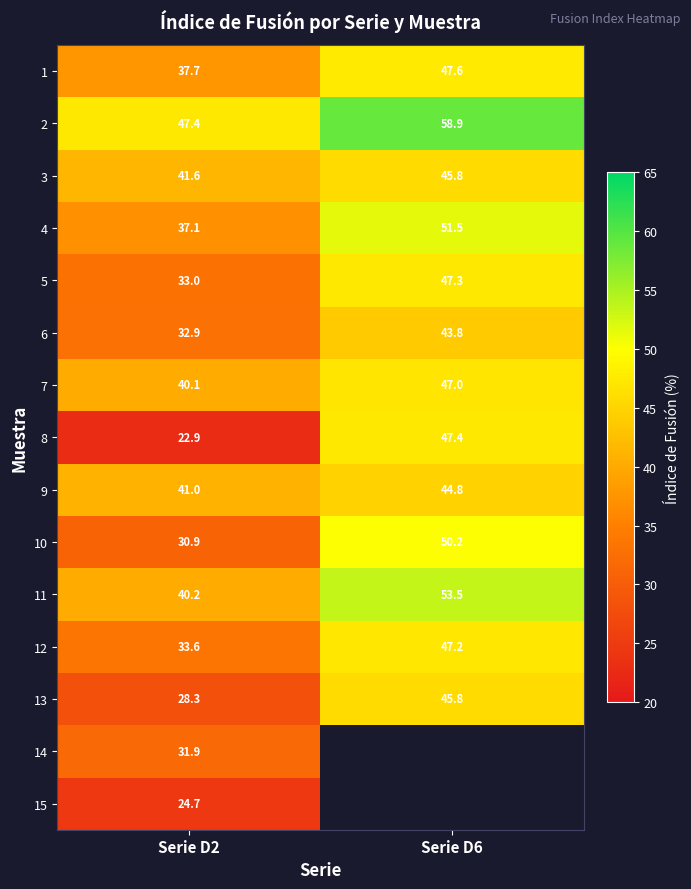

True or false: 10 has a value of 50.2 at Serie D6.

True